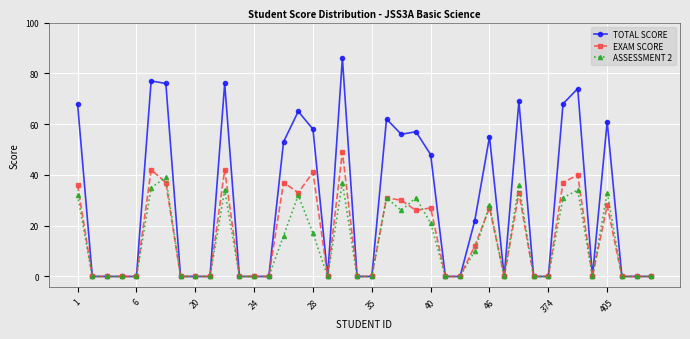

True or false: ASSESSMENT 2 has more than 1 interior local peaks.

True